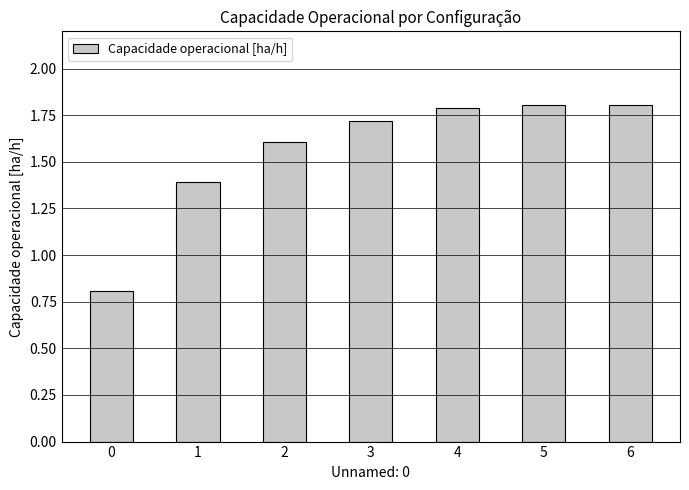

What is the difference between the values at 6 and 1?

0.4